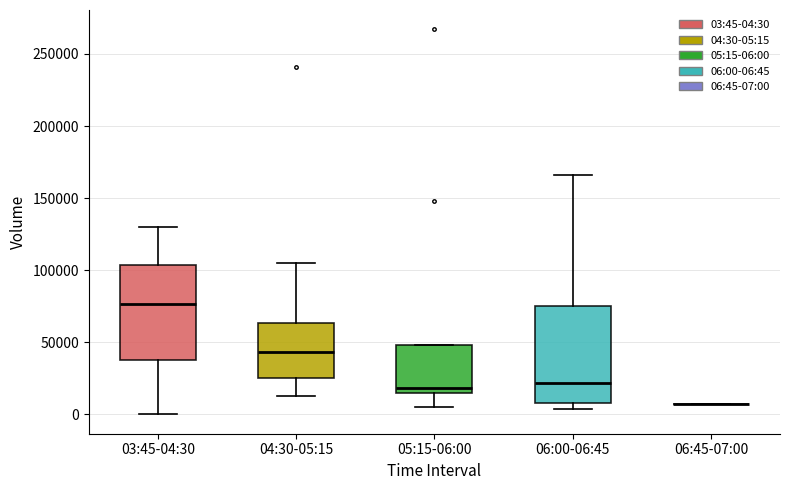

Reading left to right, transcribe this box plot: for each box, give where its median line is, the range the box spans, and where its two whiskers end, as read against the y-axis. The values are not printed on the chart, so give them approximately, as read against the axis.

03:45-04:30: median 75000, box 35000 to 105000, whiskers 0 to 130000
04:30-05:15: median 45000, box 25000 to 65000, whiskers 10000 to 105000
05:15-06:00: median 20000, box 15000 to 50000, whiskers 5000 to 50000
06:00-06:45: median 20000, box 10000 to 75000, whiskers 5000 to 165000
06:45-07:00: box collapsed to a line at 5000, whiskers 5000 to 5000